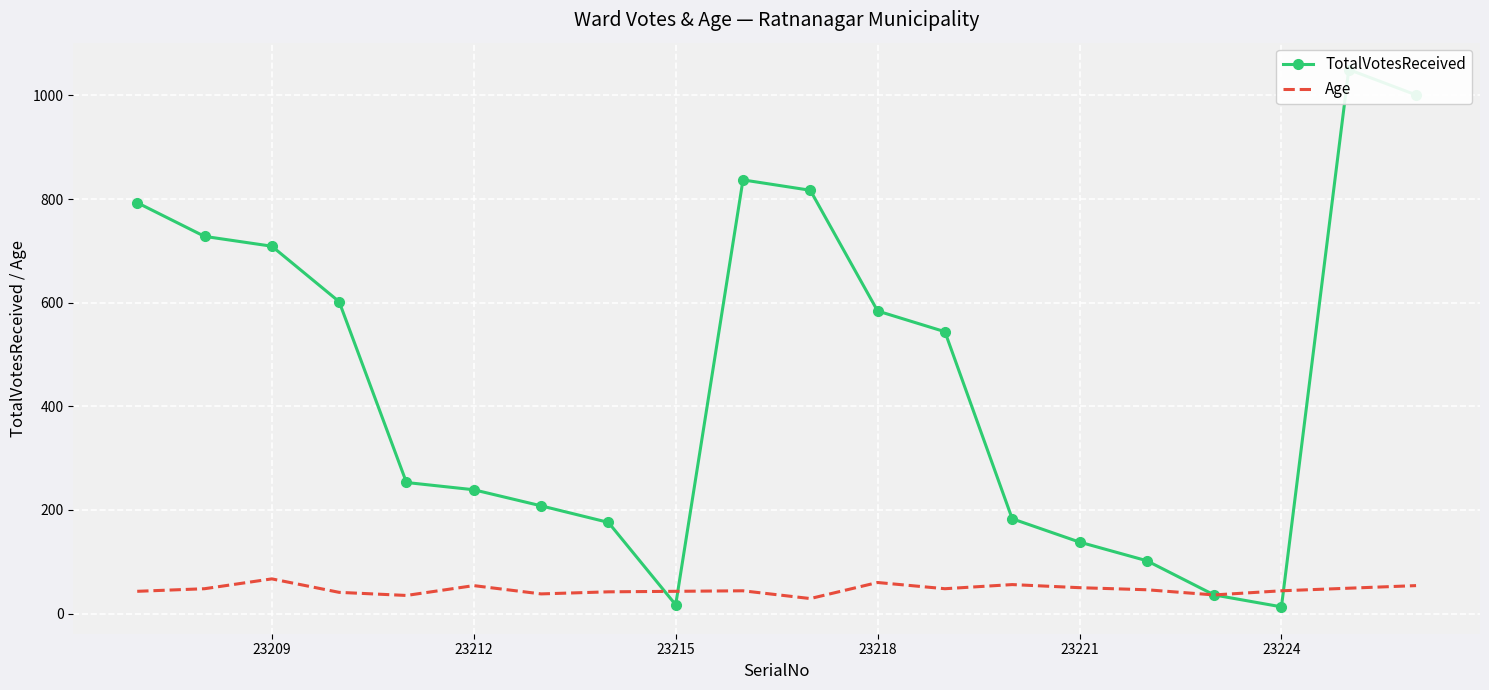

True or false: TotalVotesReceived and Age intersect in this chart.

True